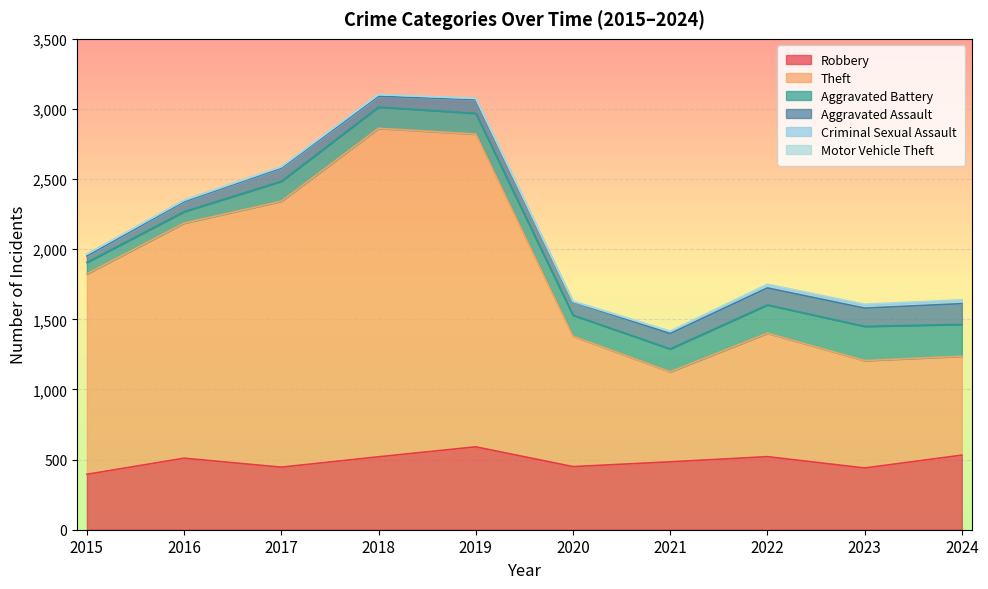

True or false: Robbery and Criminal Sexual Assault cross at least once.

False